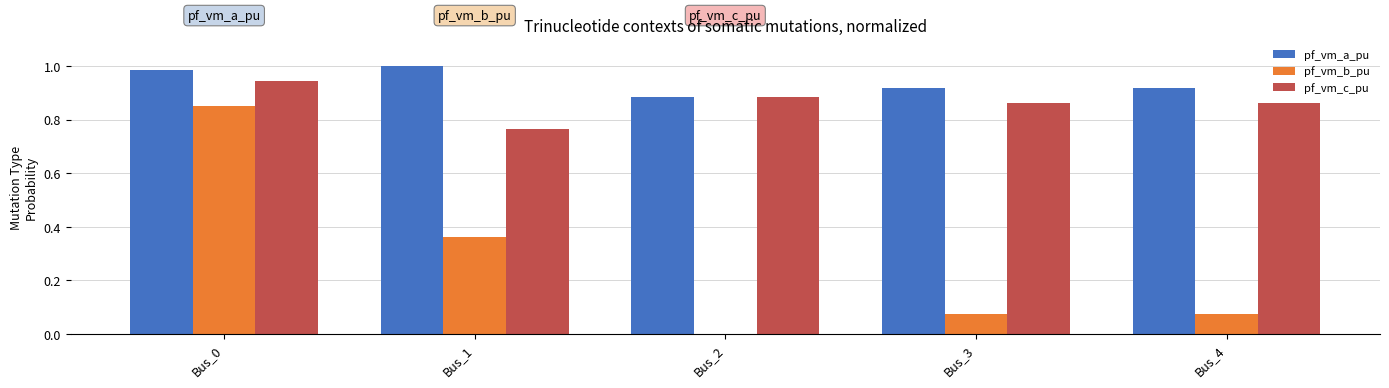

What is the sum of all pf_vm_a_pu values?

4.7